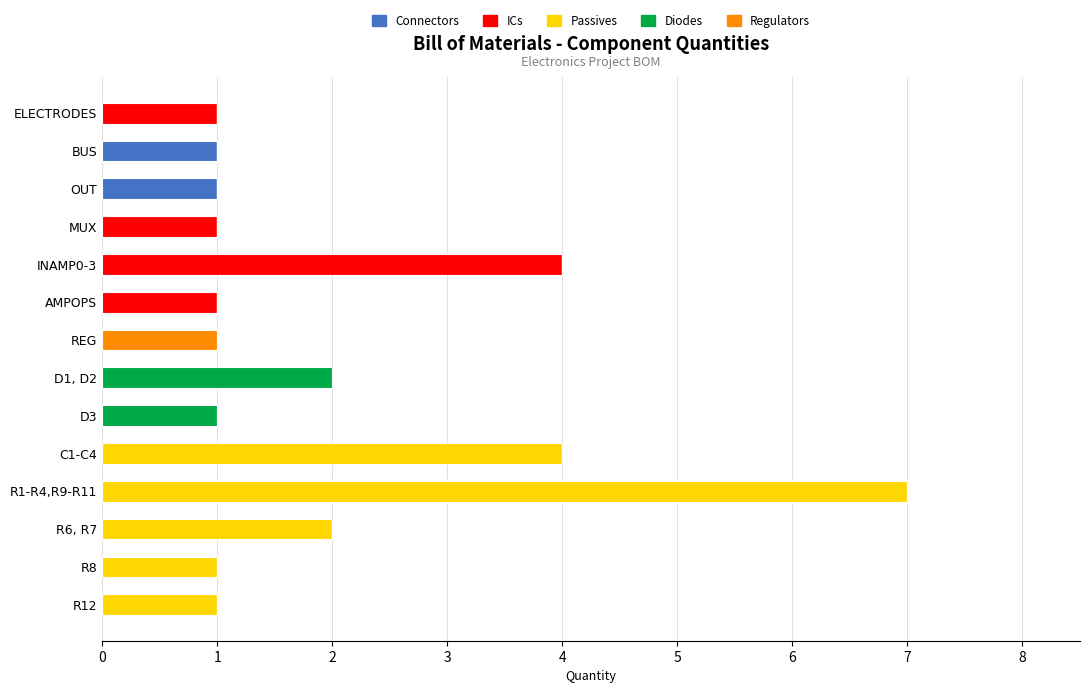

At which category is the sum across all series the highest?

R1-R4,R9-R11